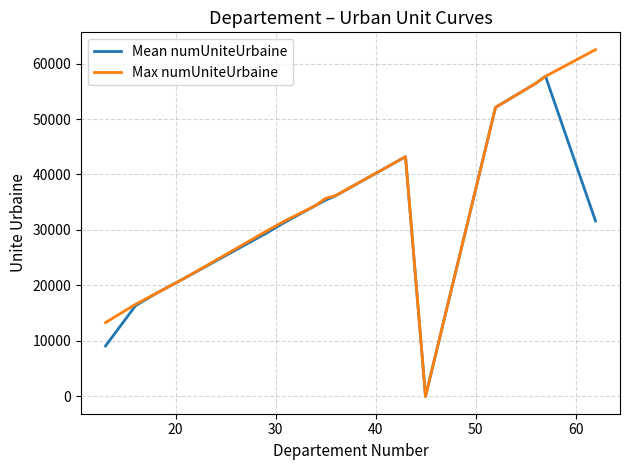

What is the maximum value shown in the chart?

62502.0